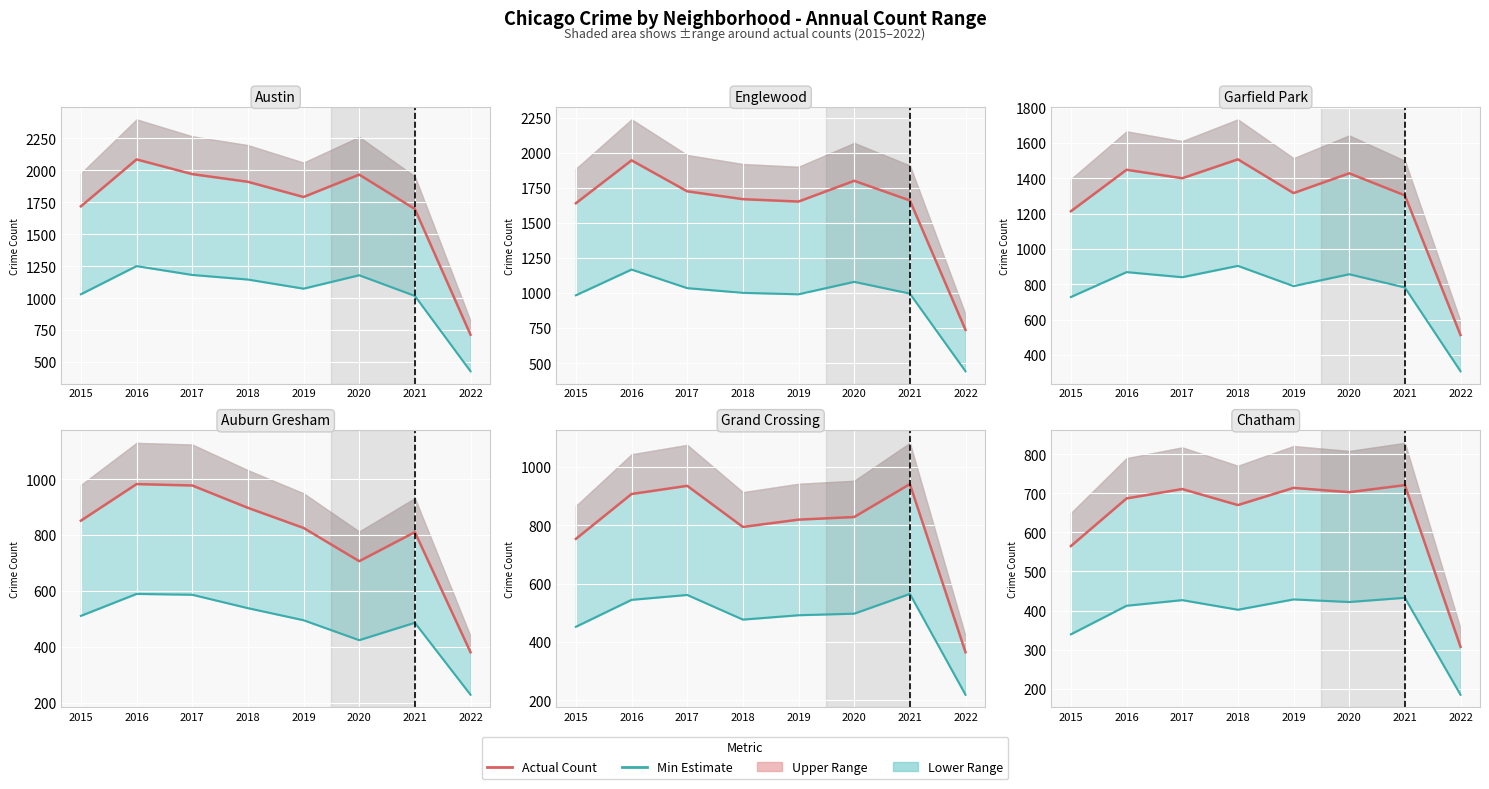

Reading right to left, transcribe all the data shown in this chart.

Austin: 715	1698	1967	1792	1911	1971	2086	1719
Englewood: 738	1662	1802	1654	1671	1727	1948	1642
Garfield Park: 513	1304	1429	1317	1508	1401	1449	1214
Auburn Gresham: 381	811	707	826	898	978	983	852
Grand Crossing: 365	942	829	820	795	936	908	754
Chatham: 307	721	703	714	670	711	687	565